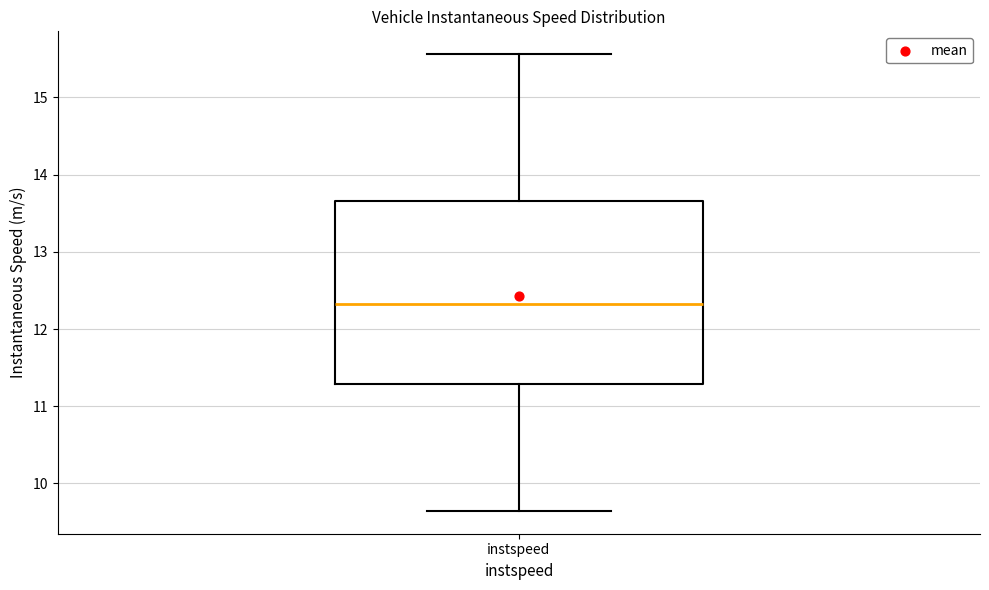

Transcribe this box plot: give where the median line is, the range the box spans, and where the two whiskers end, as read against the y-axis. The values are not printed on the chart, so give them approximately, as read against the axis.

median 12.3, box 11.3 to 13.7, whiskers 9.6 to 15.6